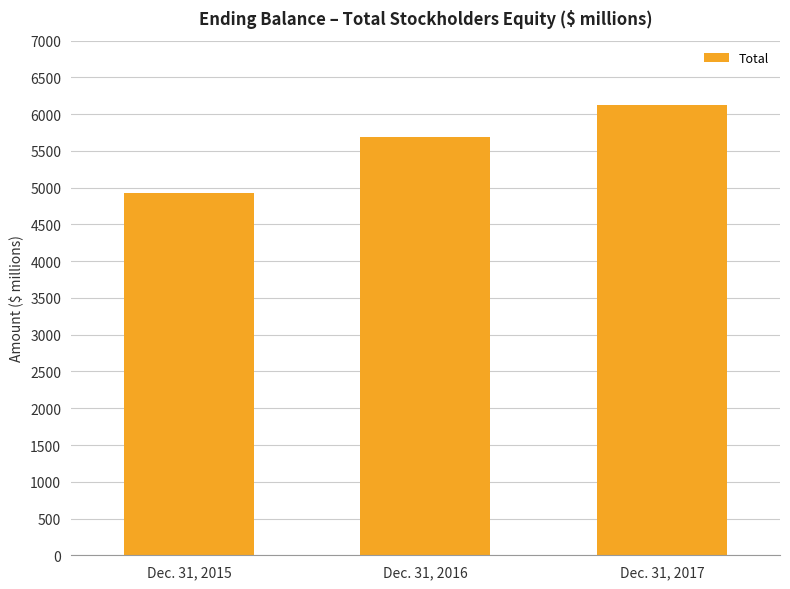

Does the chart contain any negative values?

No